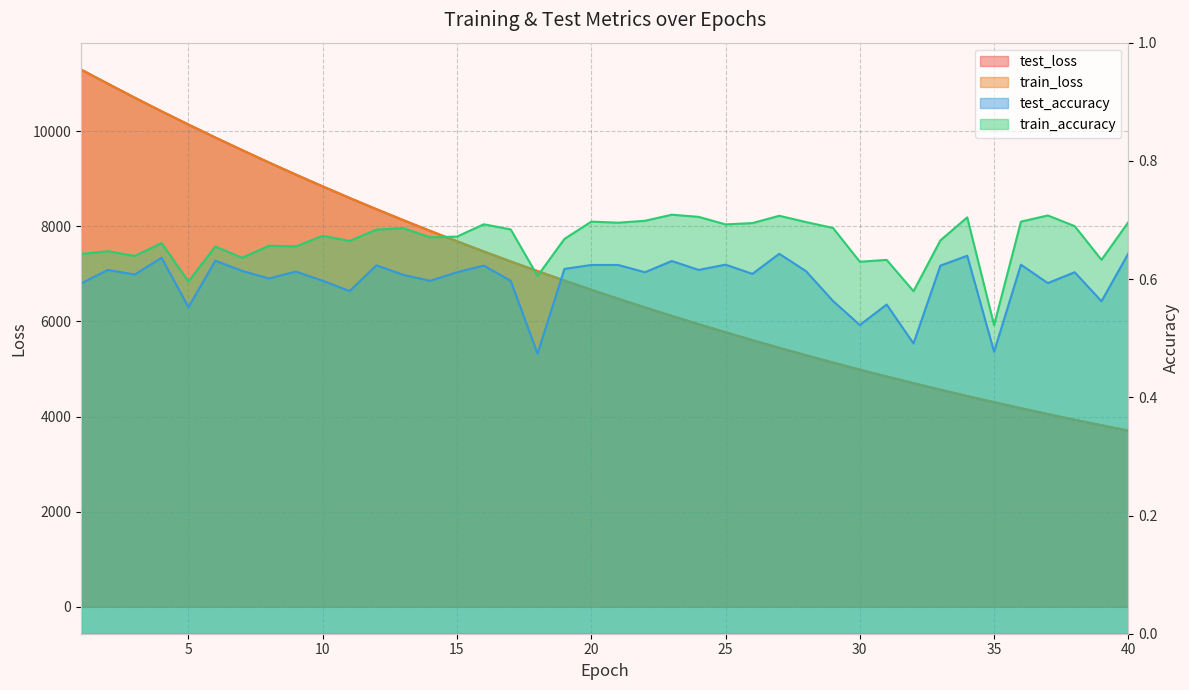

True or false: train_accuracy and test_accuracy cross at least once.

False